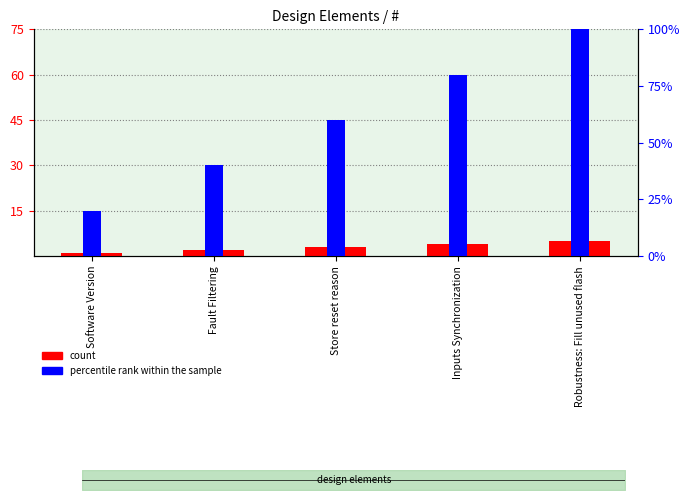

What position from the right is Software Version?

5